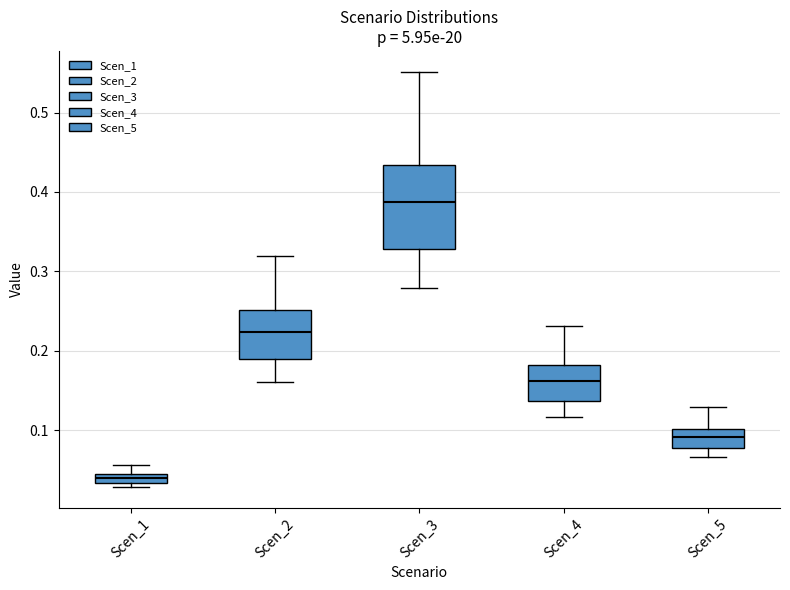

Which box has the lowest median line?

Scen_1